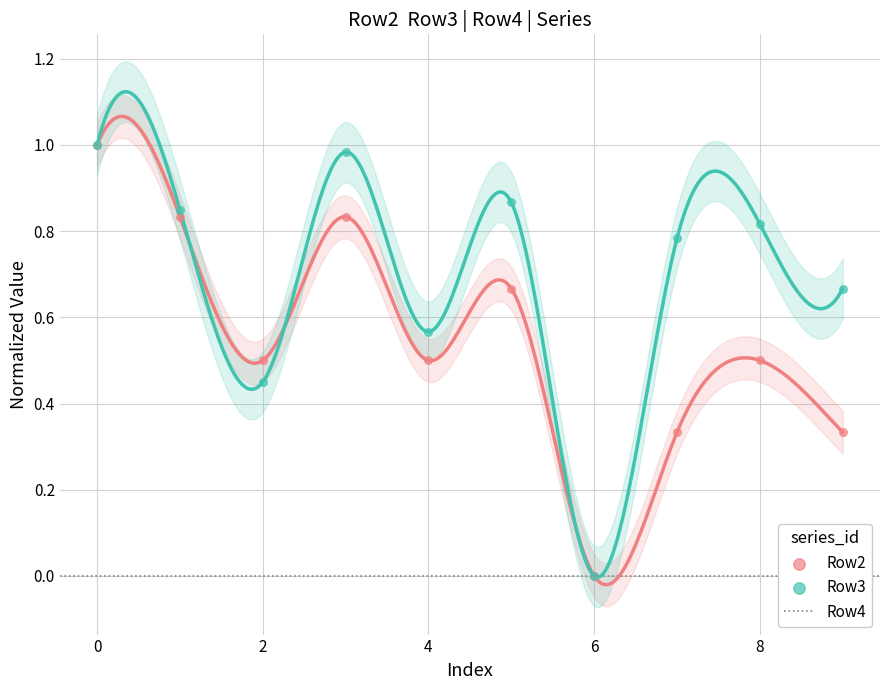

Which series has the largest total across all categories?

Row3